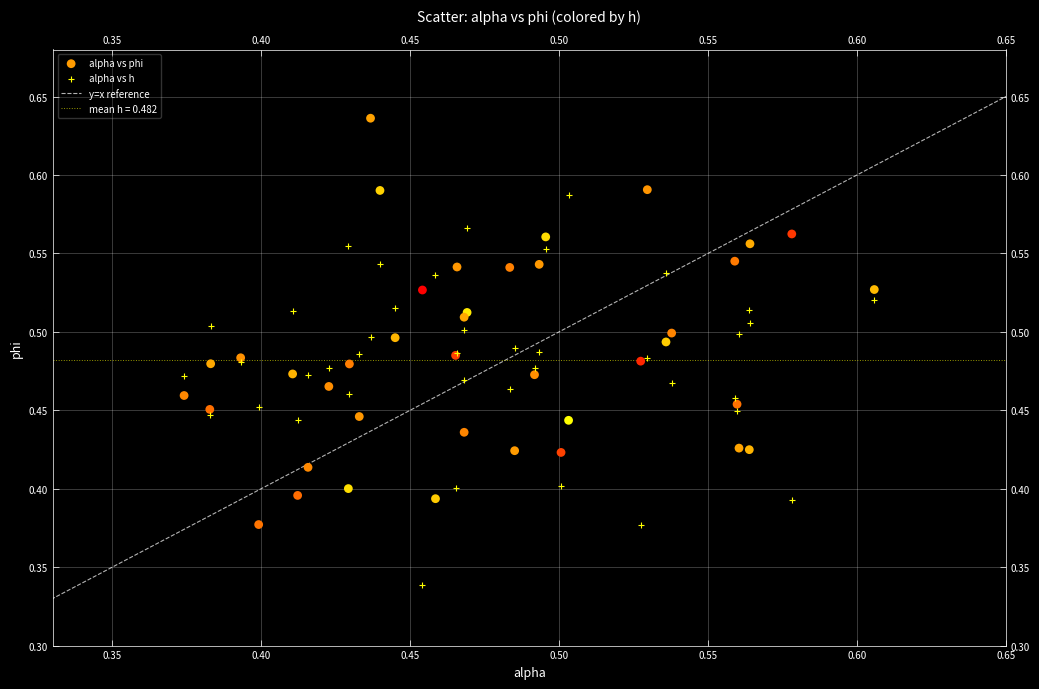

Which series contains the highest Y value?

alpha vs phi